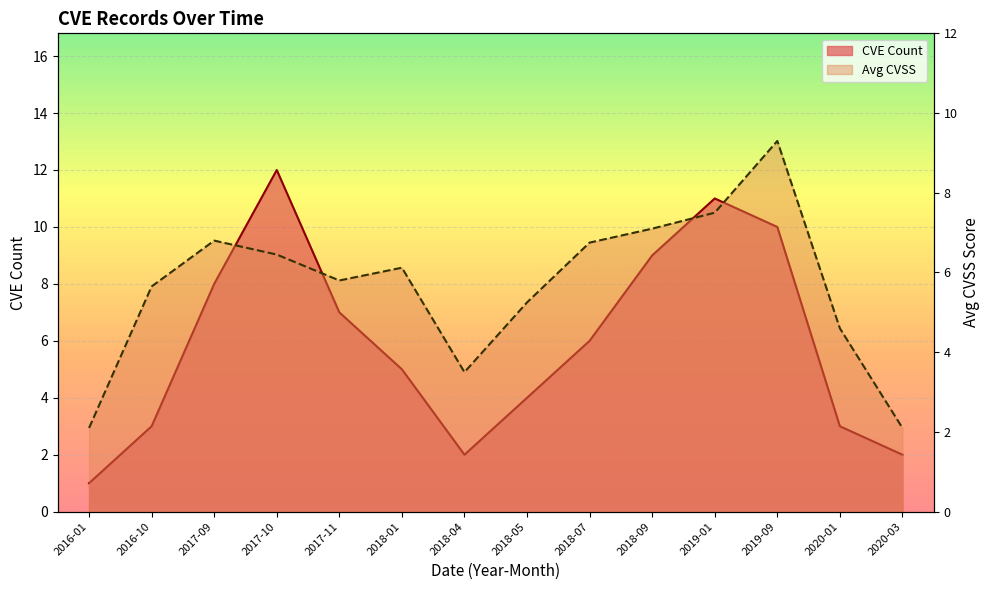

Between 2020-01 and 2017-10, which is larger?

2017-10